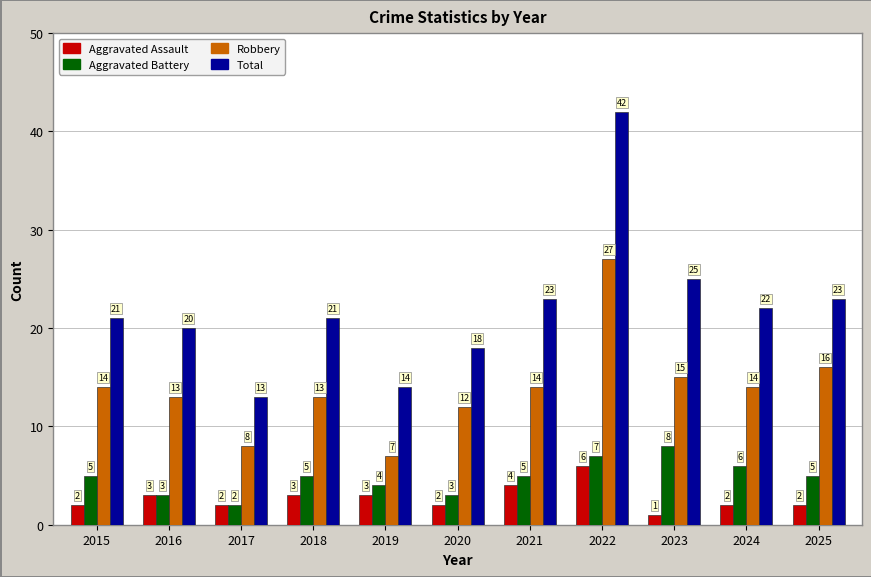

Count the number of categories in the chart.

11